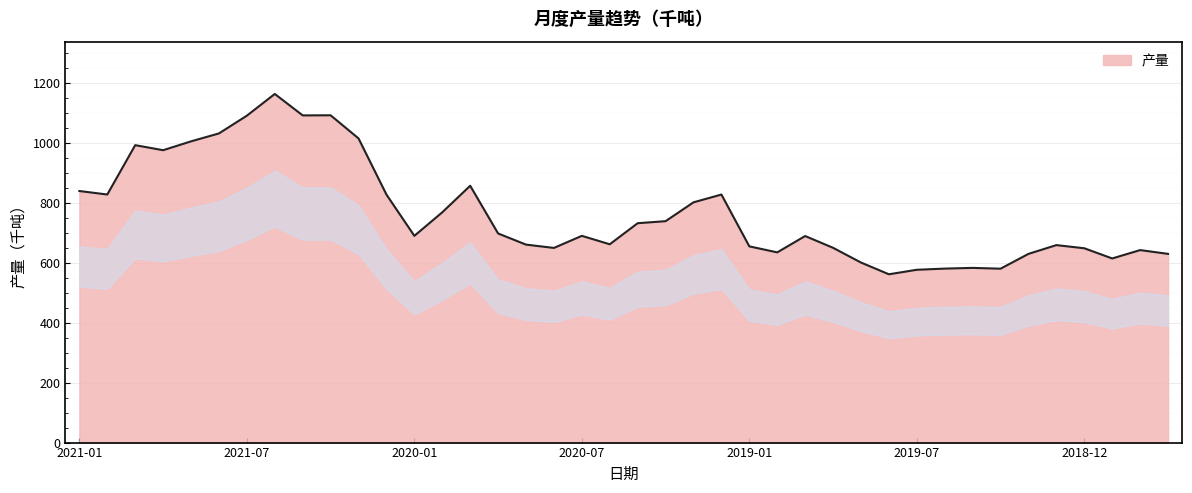

What is the difference between the maximum and minimum values?

601.1